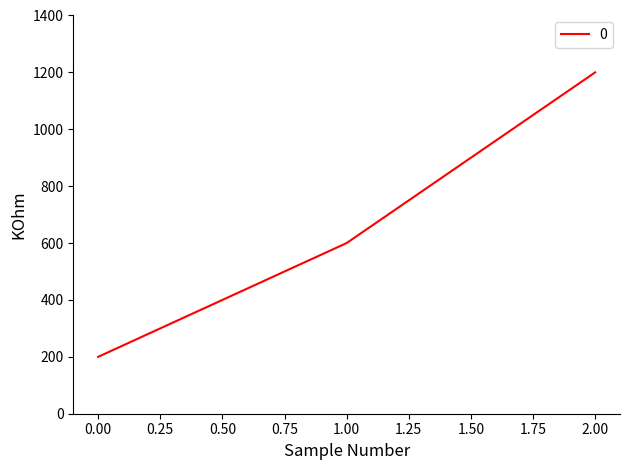

How many lines are shown in the chart?

1